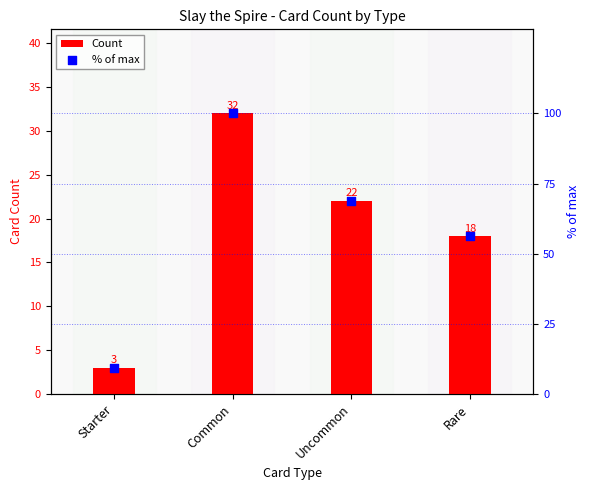

Which series has the largest total across all categories?

% of max